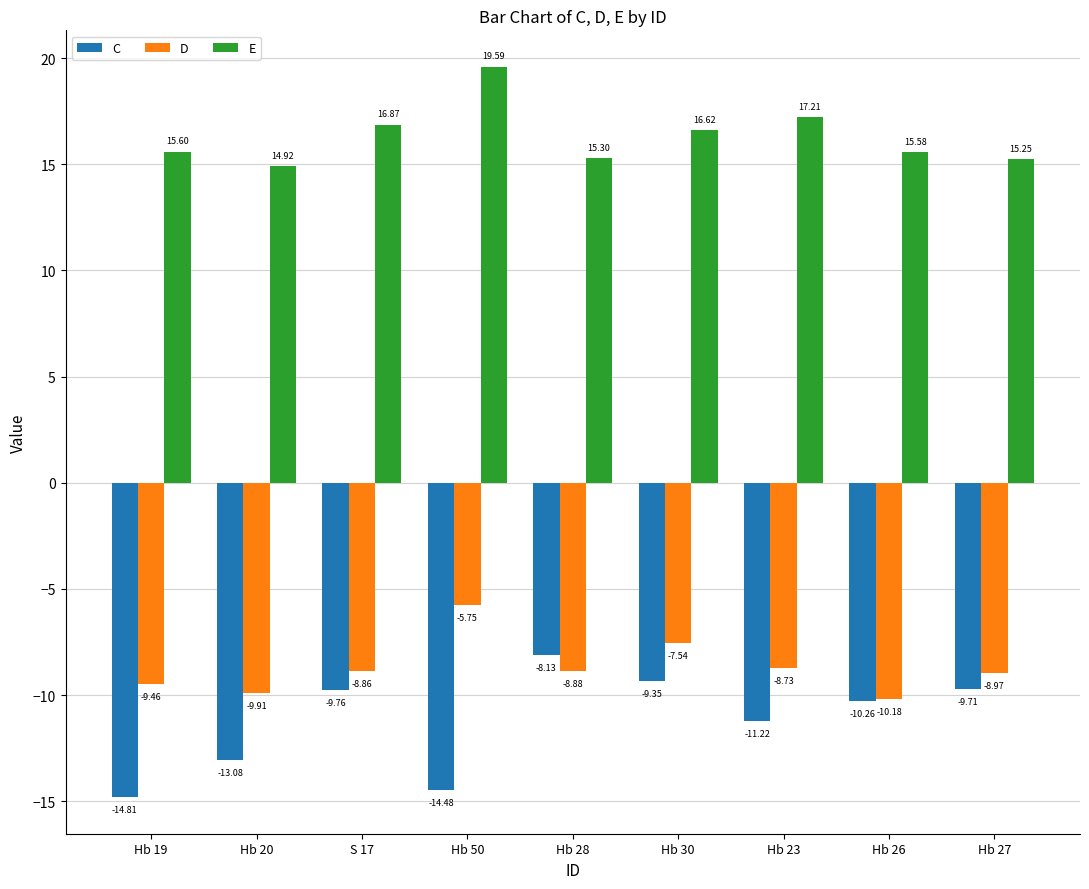

What is the difference between the E values at S 17 and Hb 23?

0.3